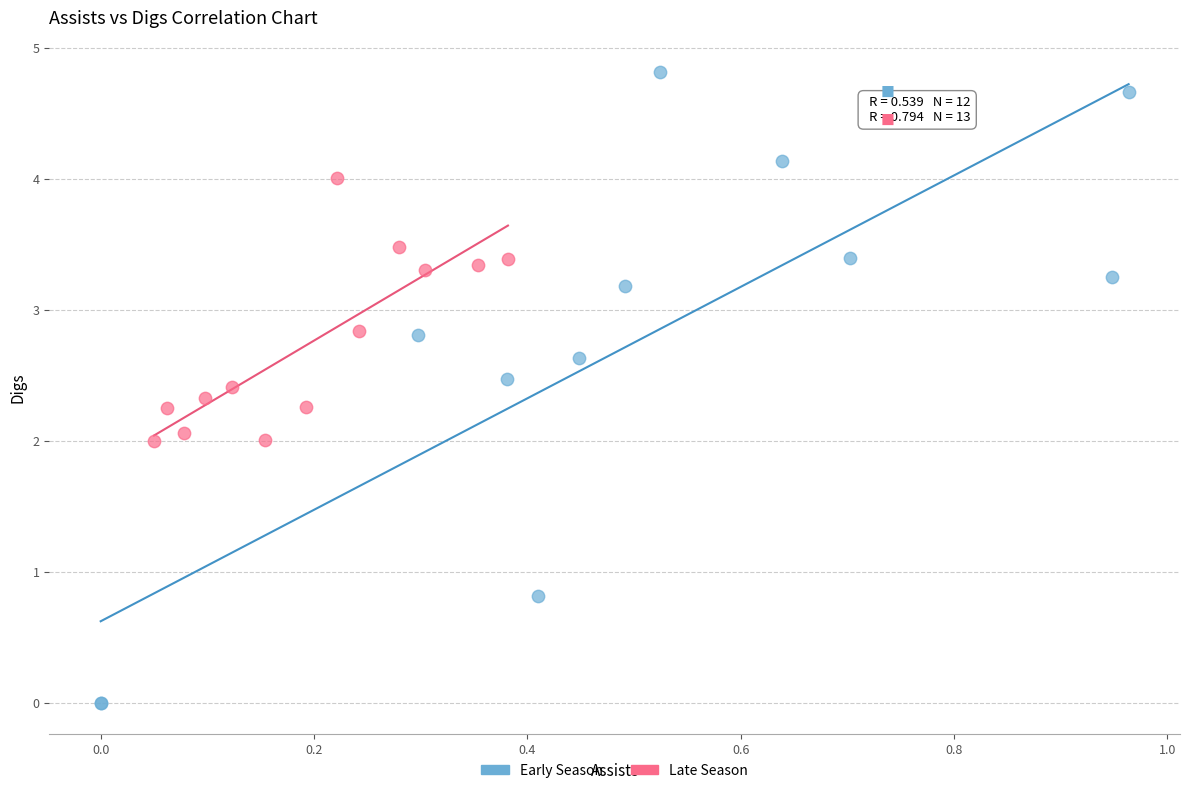

Which series has the largest Y range (max minus min)?

Early Season